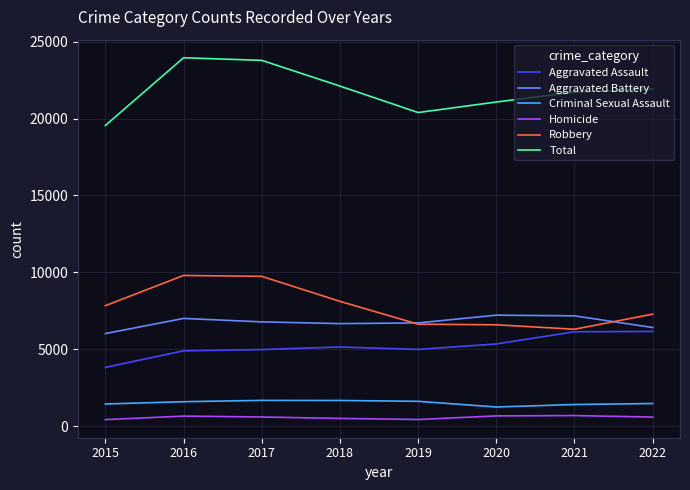

True or false: Robbery and Total intersect in this chart.

False